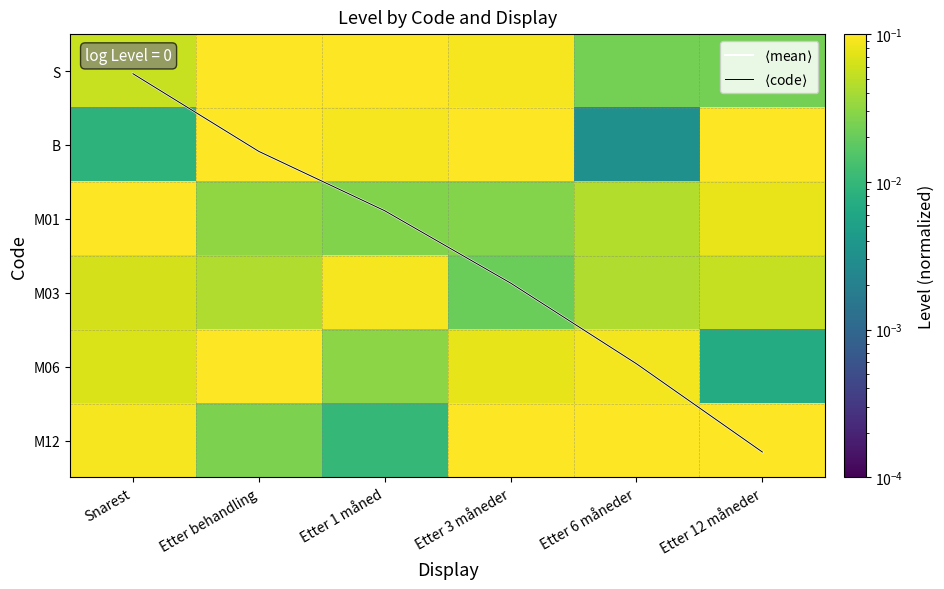

Which series has the largest range (max minus min)?

$\langle$mean$\rangle$